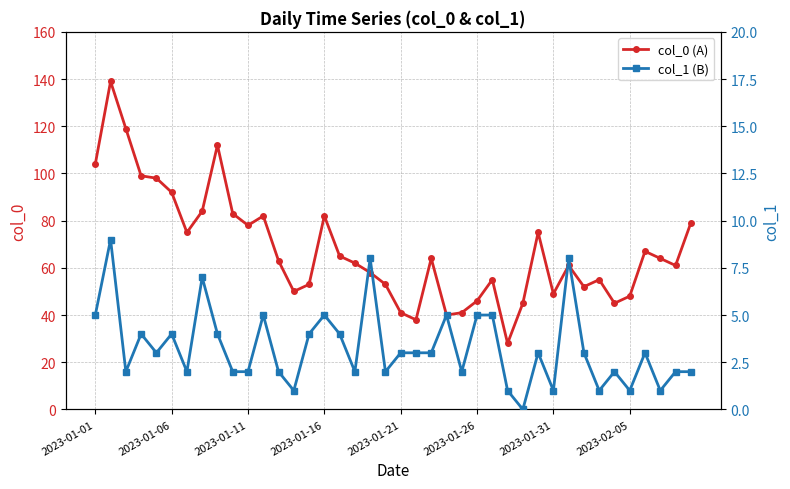

Which series has the largest total across all categories?

col_0 (A)